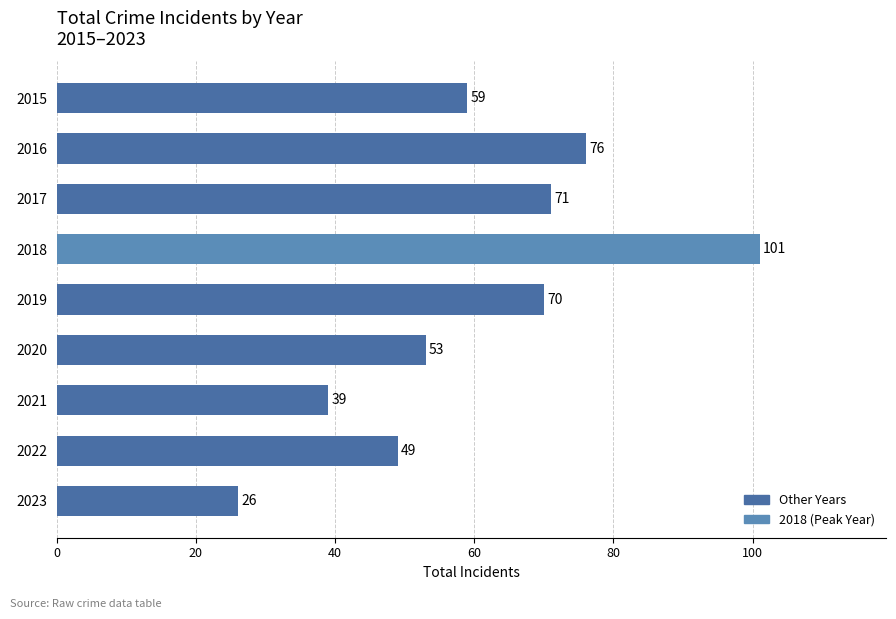

What is the value of the 7th bar from the top?

39